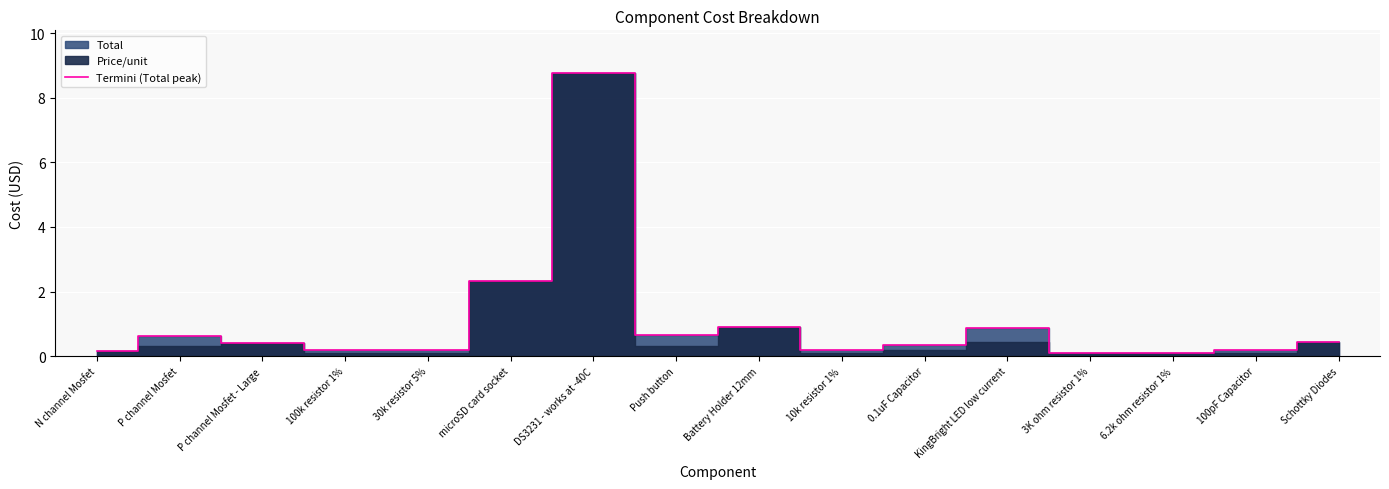

Where is the first local maximum?

P channel Mosfet